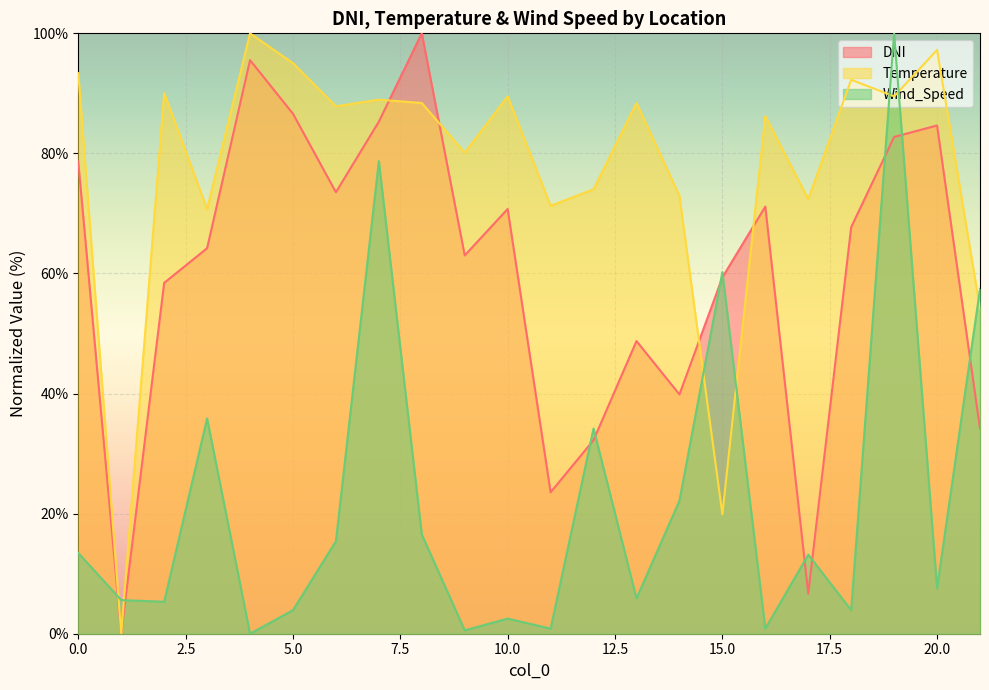

How many values in the DNI series exceed 67?

11